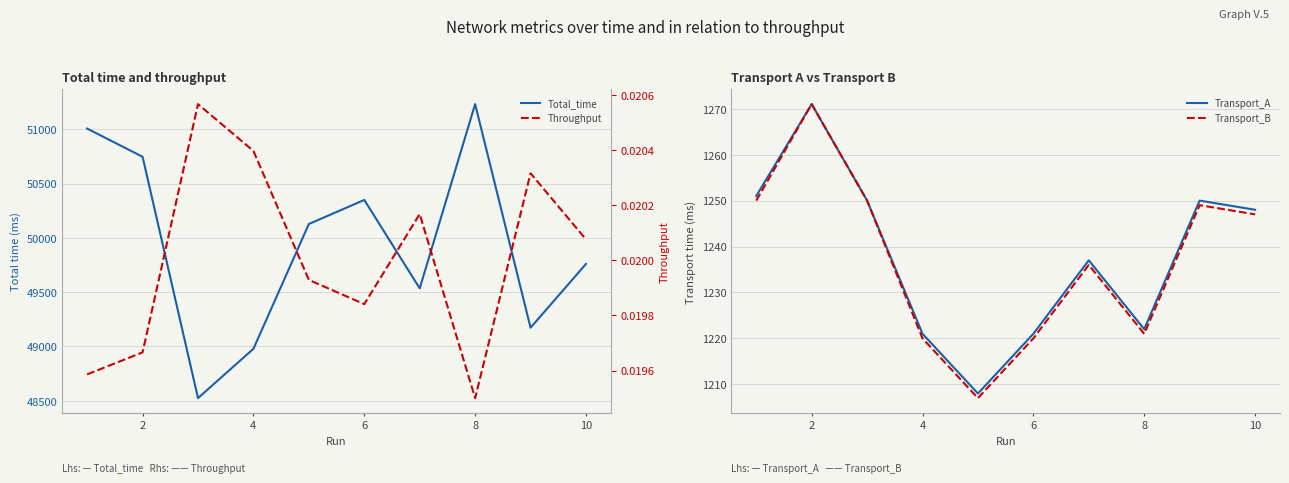

Reading right to left, transcribe all the data shown in this chart.

Total_time: 49759.8	49172.5	51231.2	49534.8	50349.0	50127.3	48978.4	48524.6	50746.6	51006.0
Transport_A: 1248.0	1250.0	1222.0	1237.0	1221.0	1208.0	1221.0	1250.0	1271.0	1251.0
Transport_B: 1247.0	1249.0	1221.0	1236.0	1220.0	1207.0	1220.0	1250.0	1271.0	1250.0
Throughput: 0.0	0.0	0.0	0.0	0.0	0.0	0.0	0.0	0.0	0.0